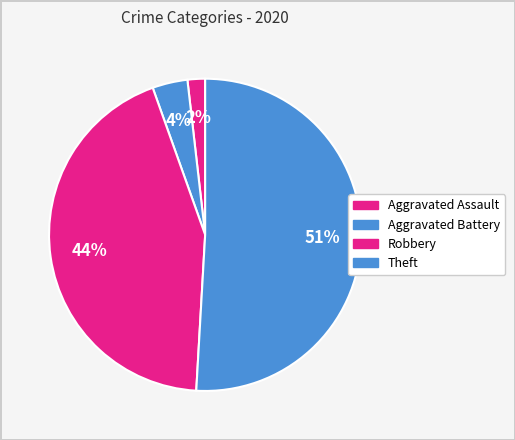

Count the number of slices in the pie.

4